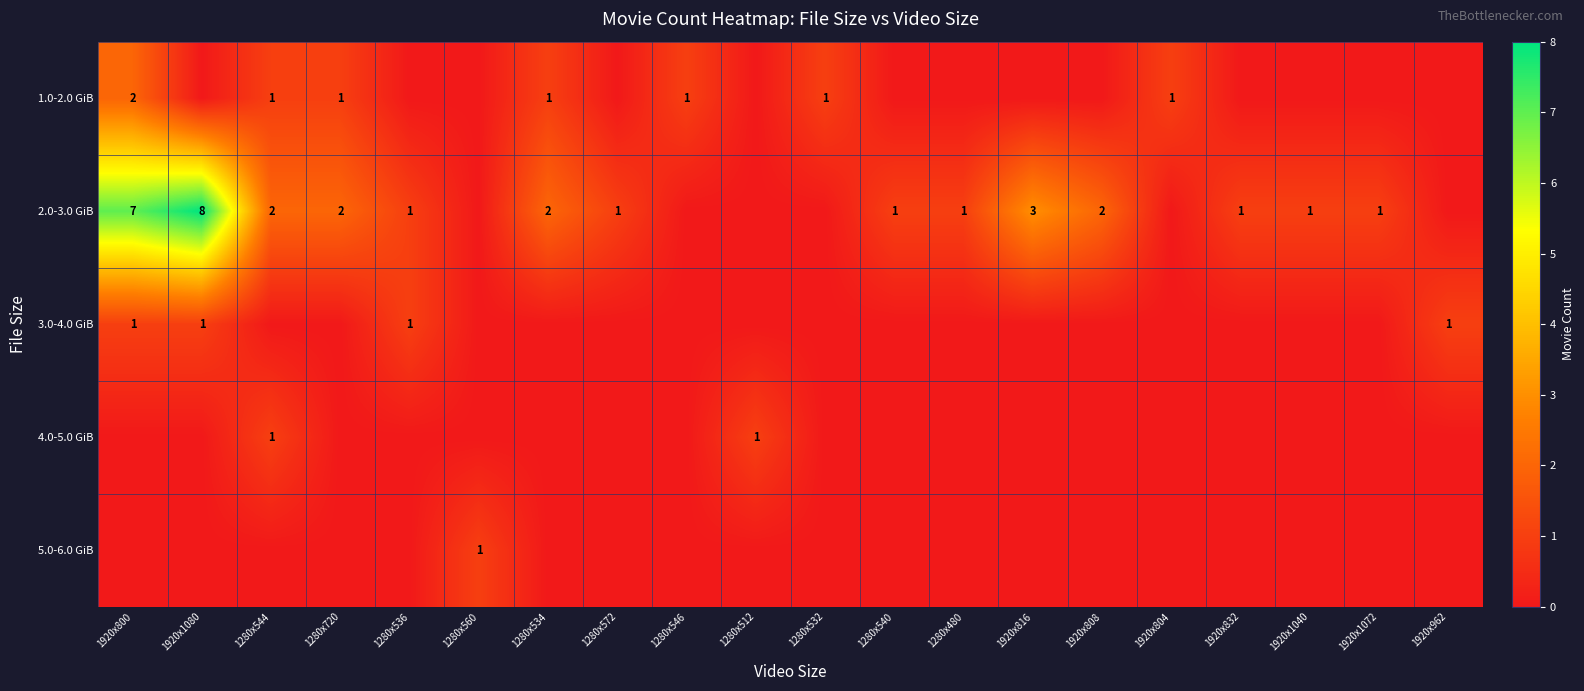

True or false: 3.0-4.0 GiB has a value of 0 at 1920x1080.

False